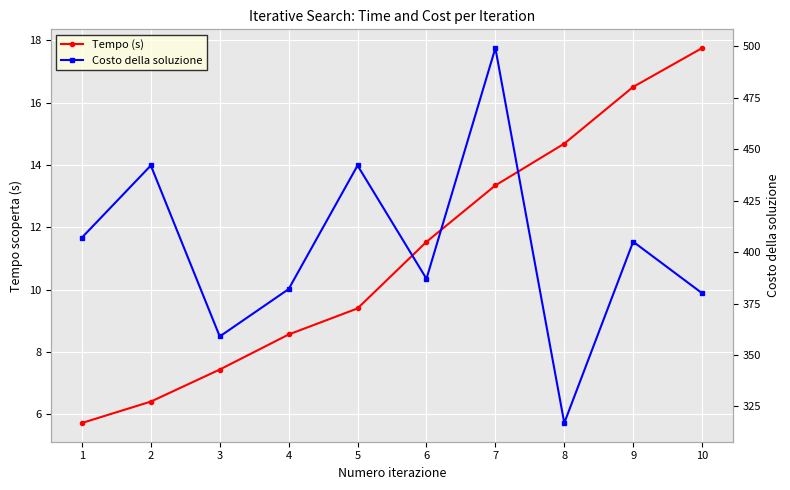

What are all the series names shown in the legend?

Tempo (s), Costo della soluzione